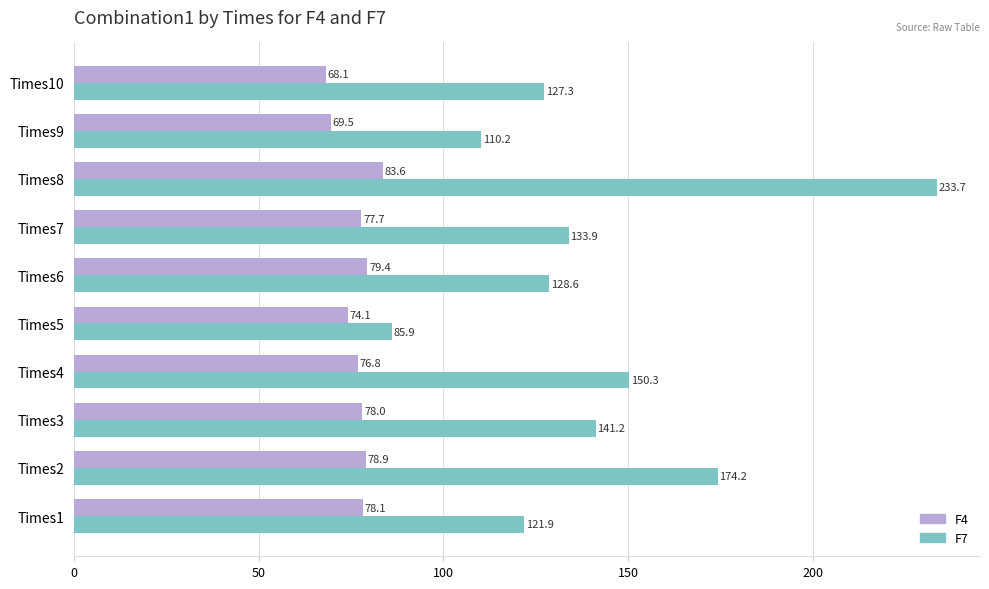

What are all the series names shown in the legend?

F4, F7